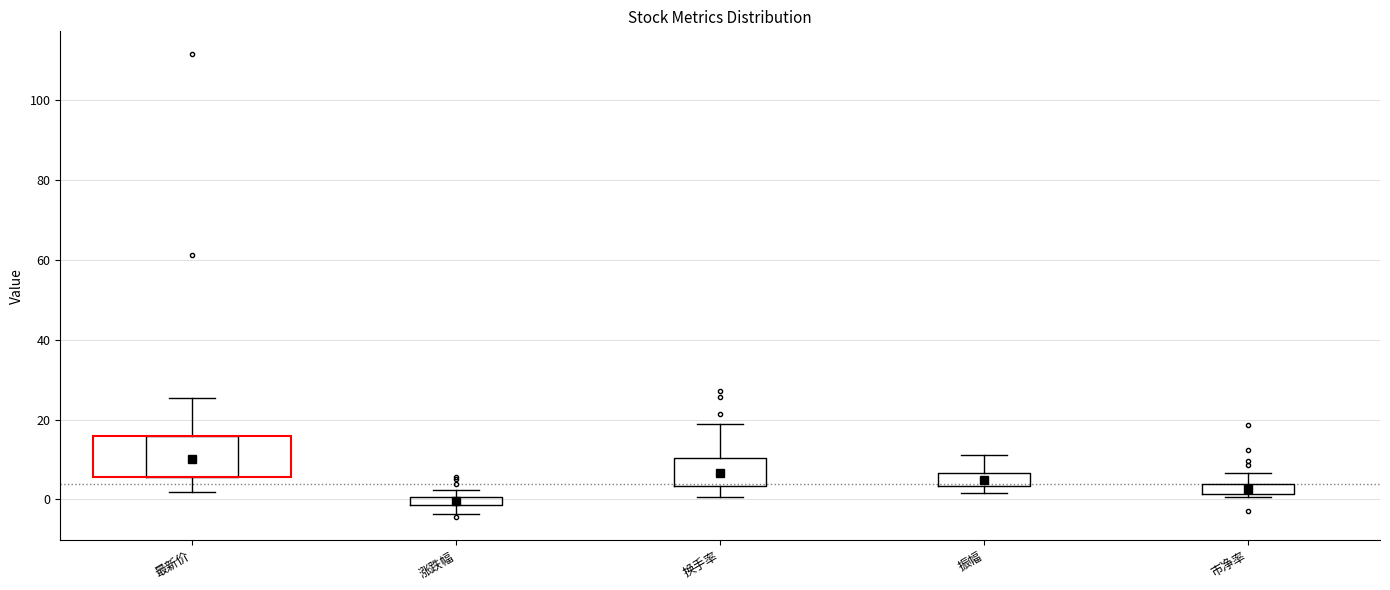

Which box has the lowest median line?

涨跌幅